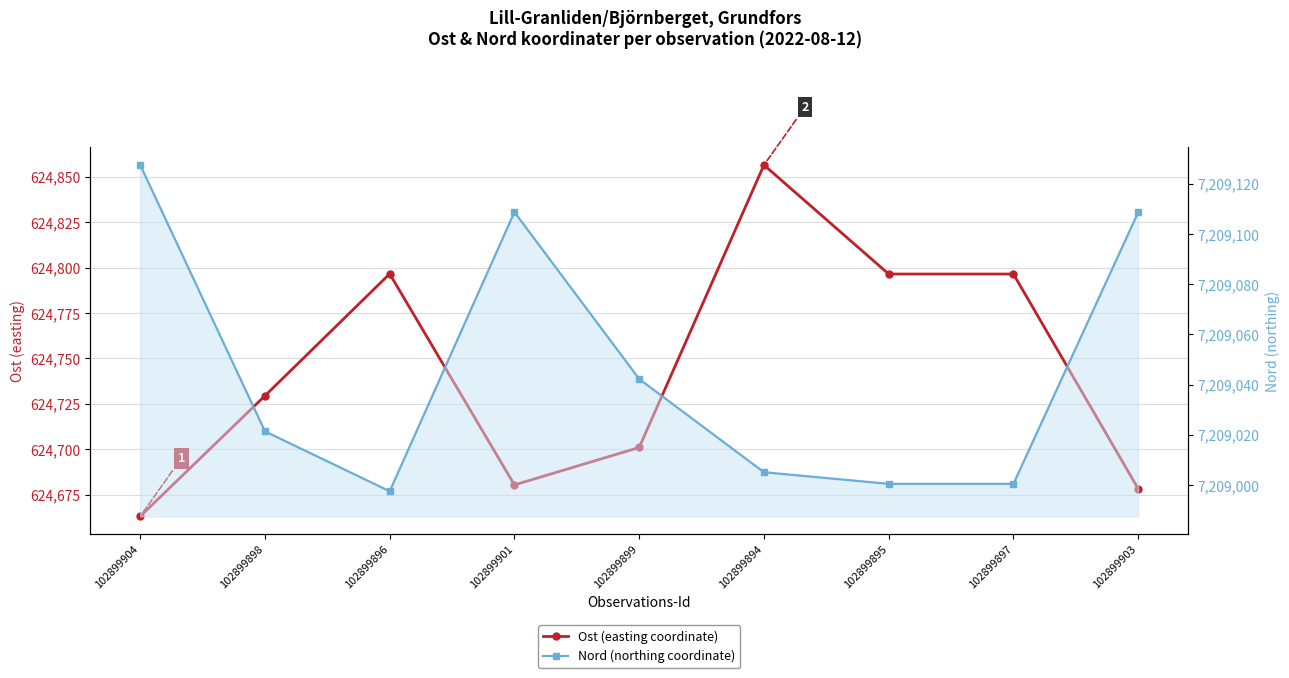

What is the label of the 7th point from the right?

102899896